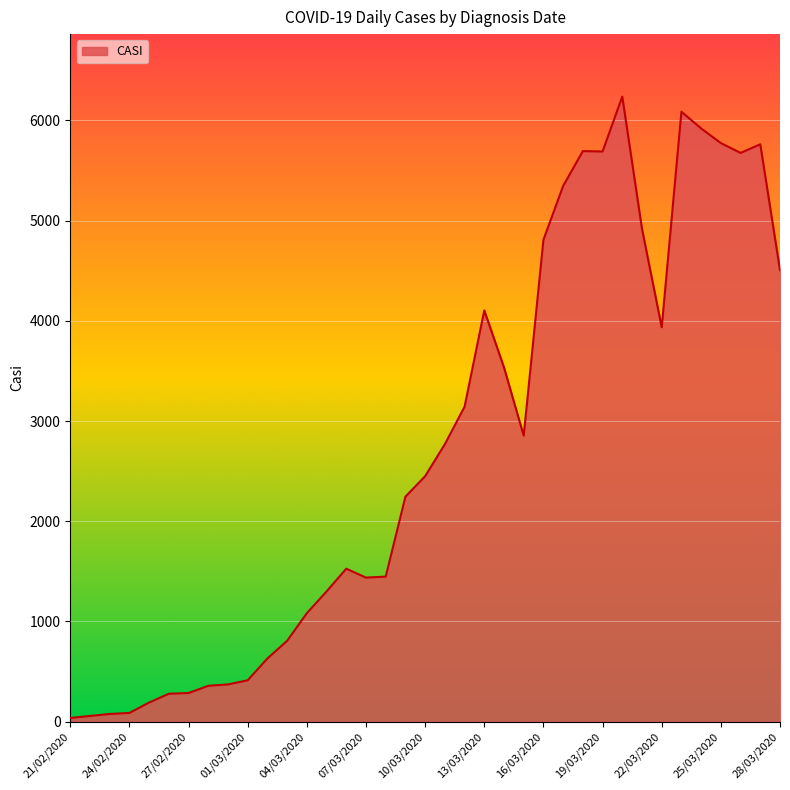

What is the greatest value displayed?

6238